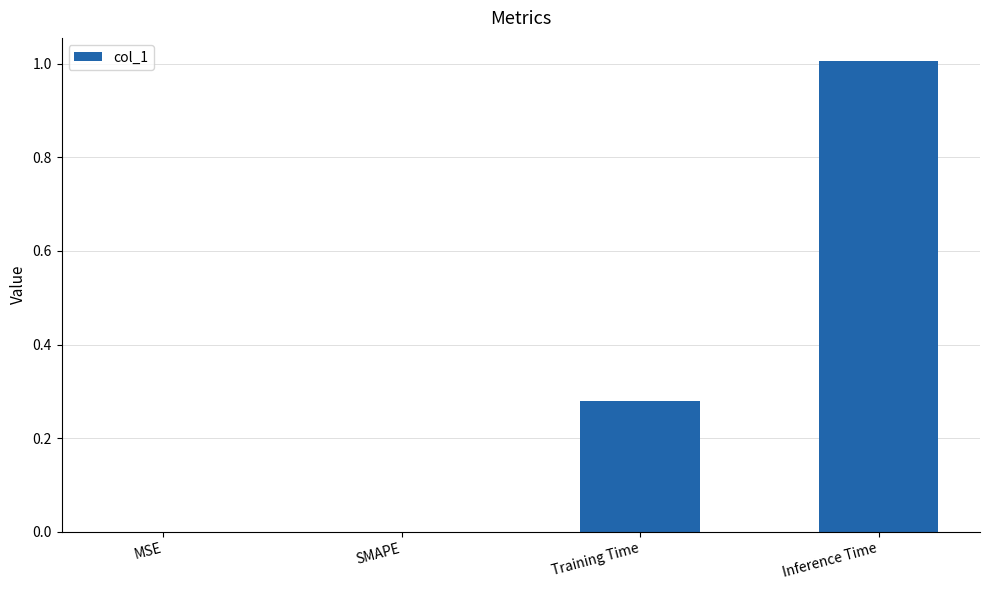

How many categories are shown in the chart?

4